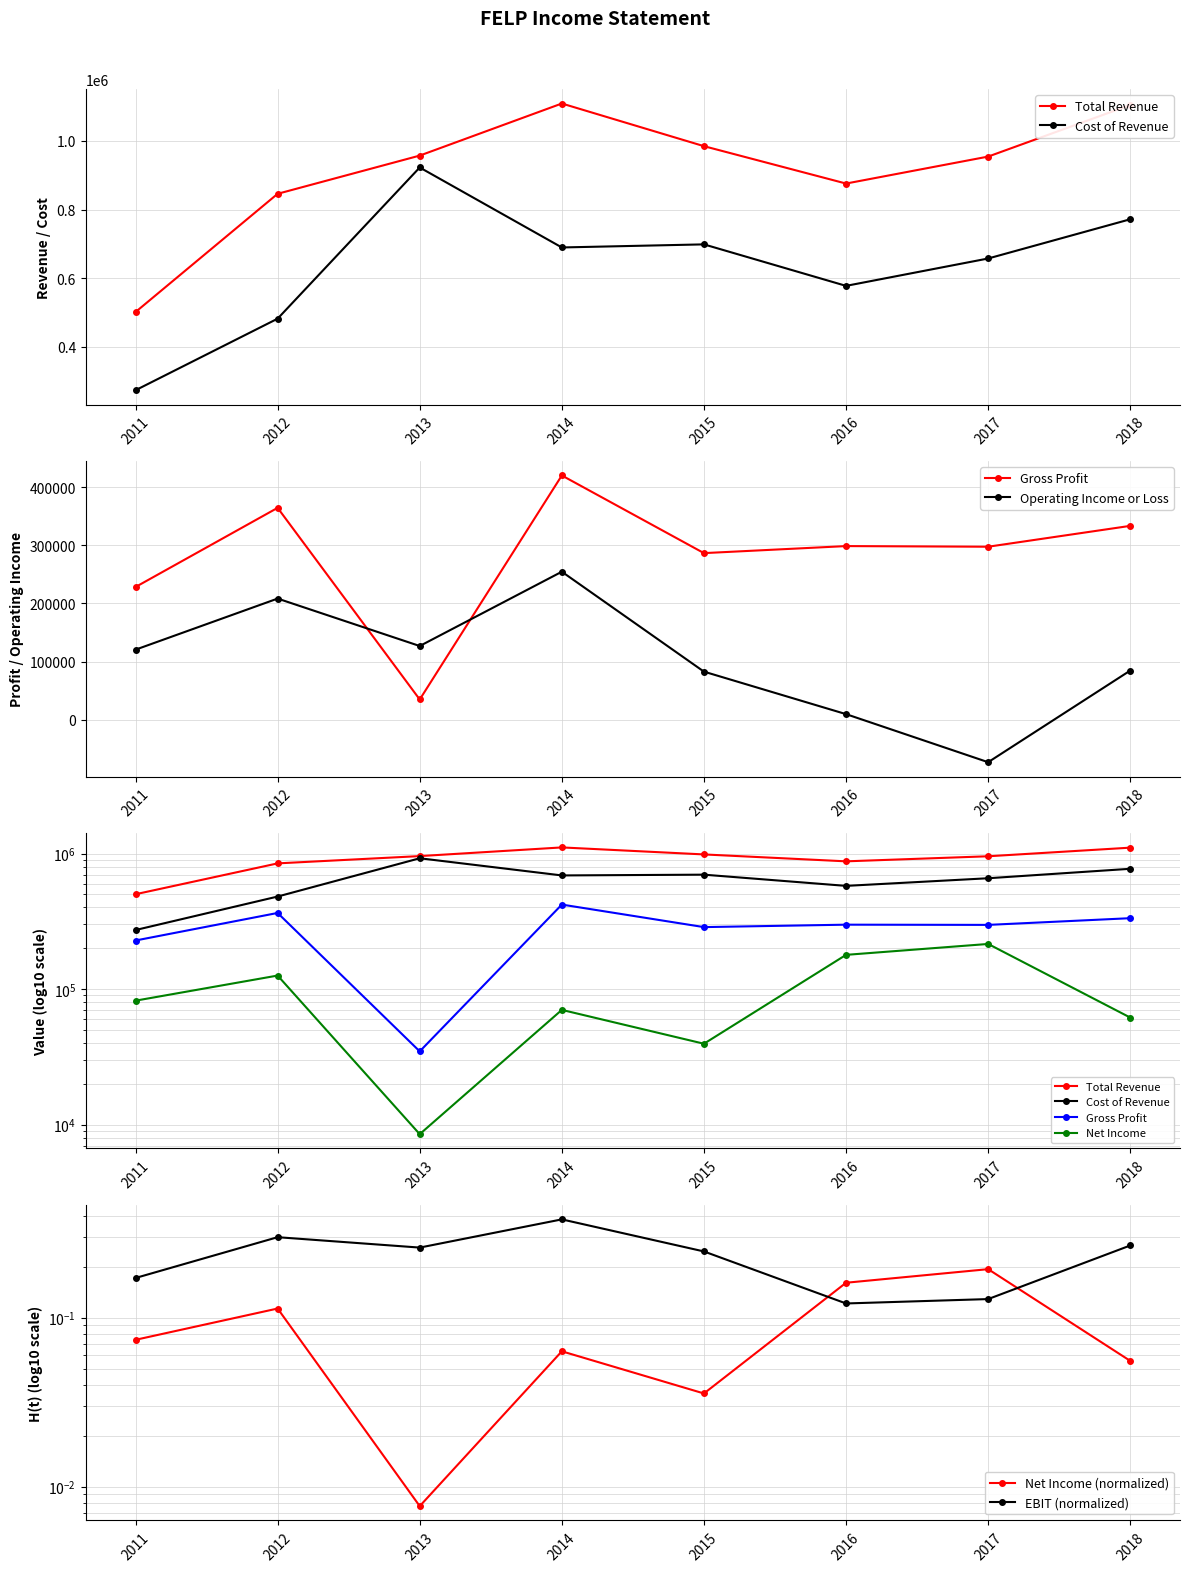

Between 2011 and 2014, which series saw the biggest shift?

Total Revenue